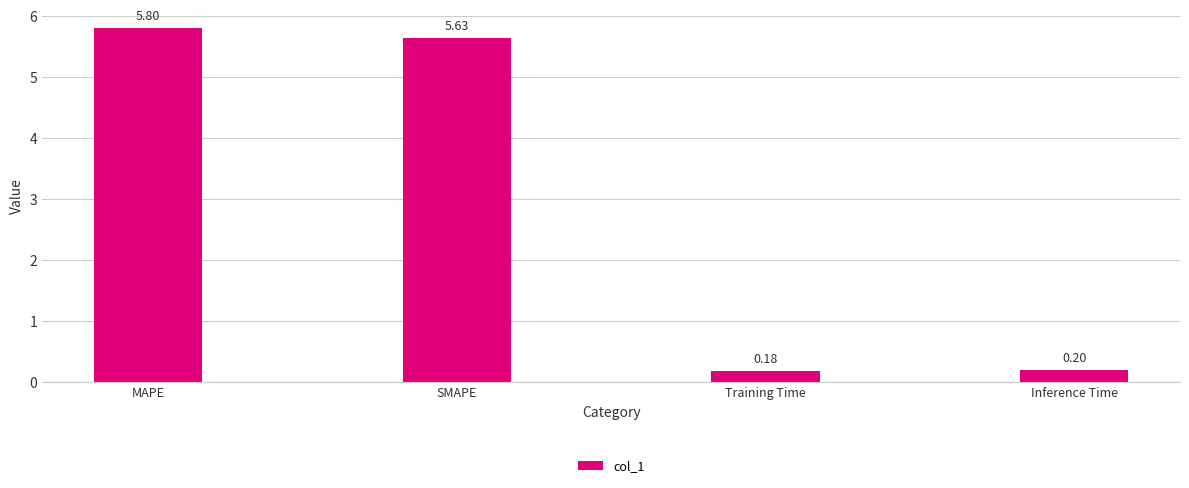

What is the average value?

3.0